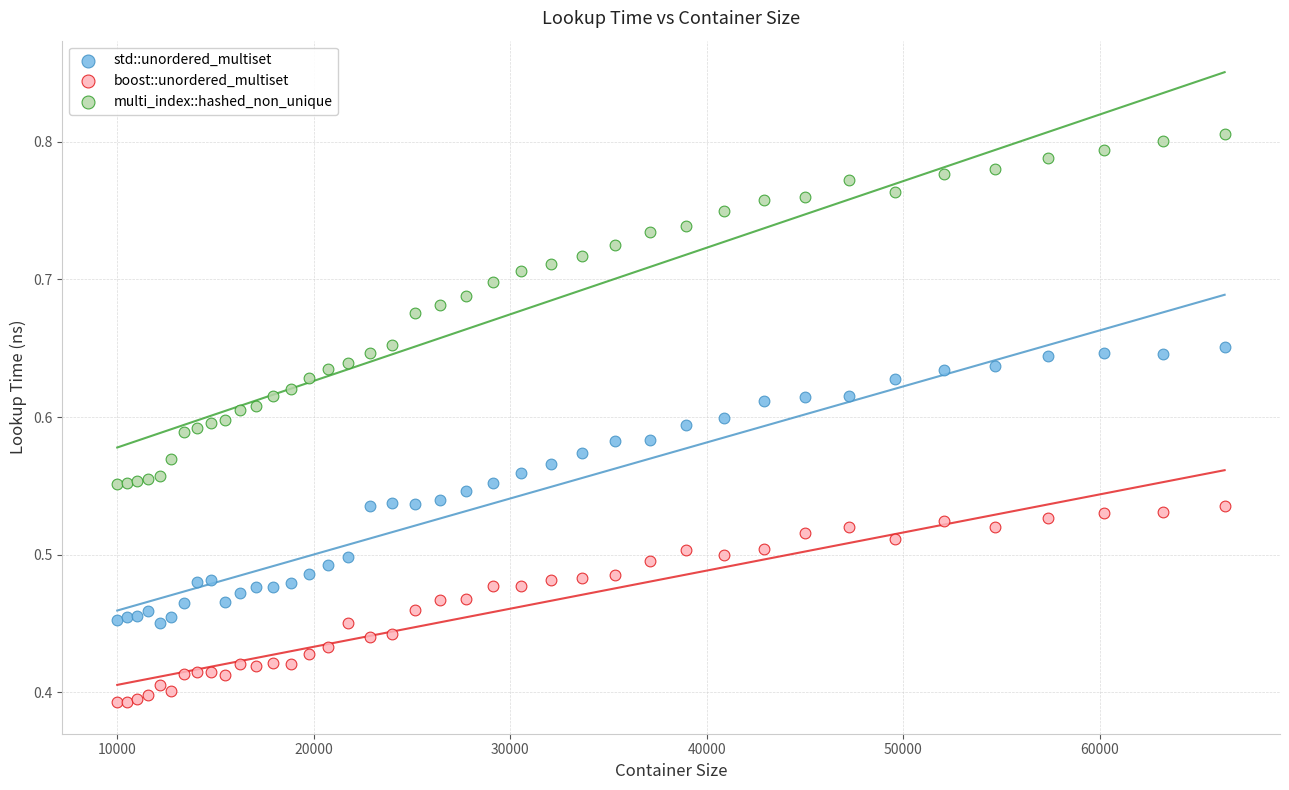

Which series has the largest Y range (max minus min)?

multi_index::hashed_non_unique